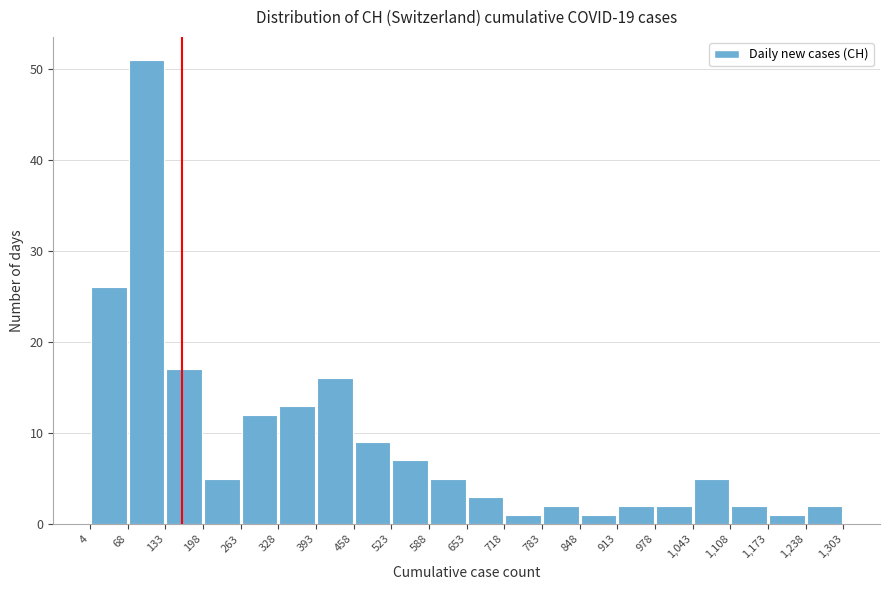

What is the height of the bar covering 263 to 328 on the x-axis? The values are not printed on the chart, so give them approximately, as read against the axis.

12